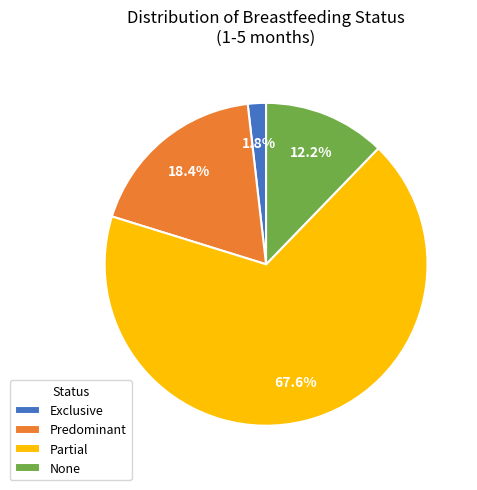

How many slices are in this pie chart?

4